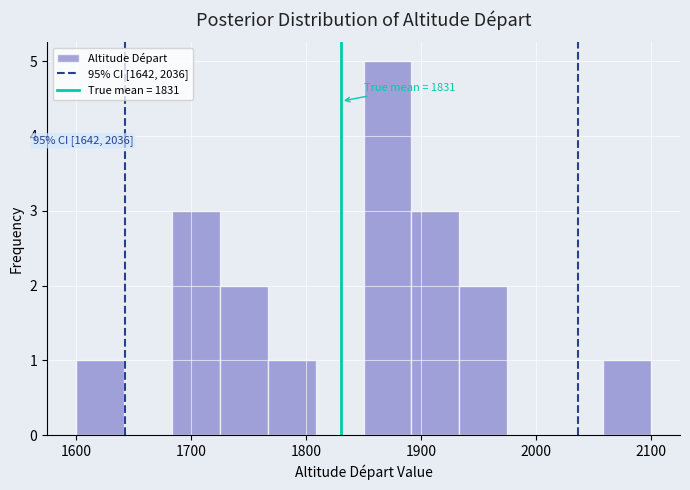

Over which range of the x-axis is the bar tallest?

1850 to 1890